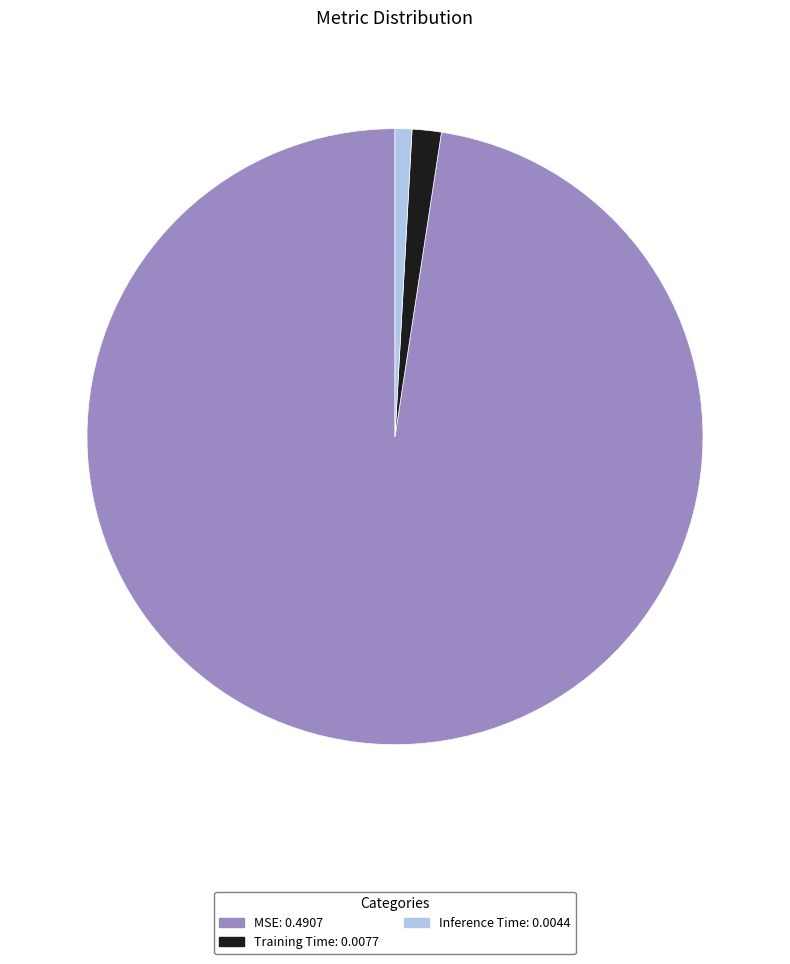

Is there a majority slice in this chart?

Yes